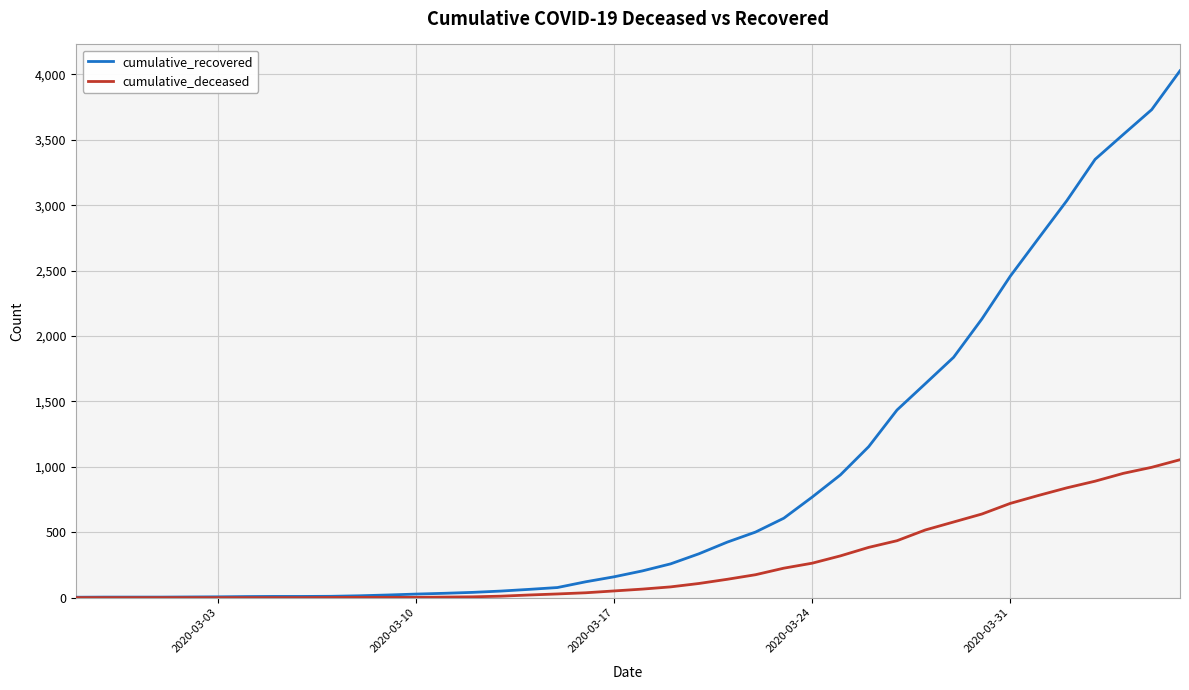

Which series has the largest total across all categories?

cumulative_recovered